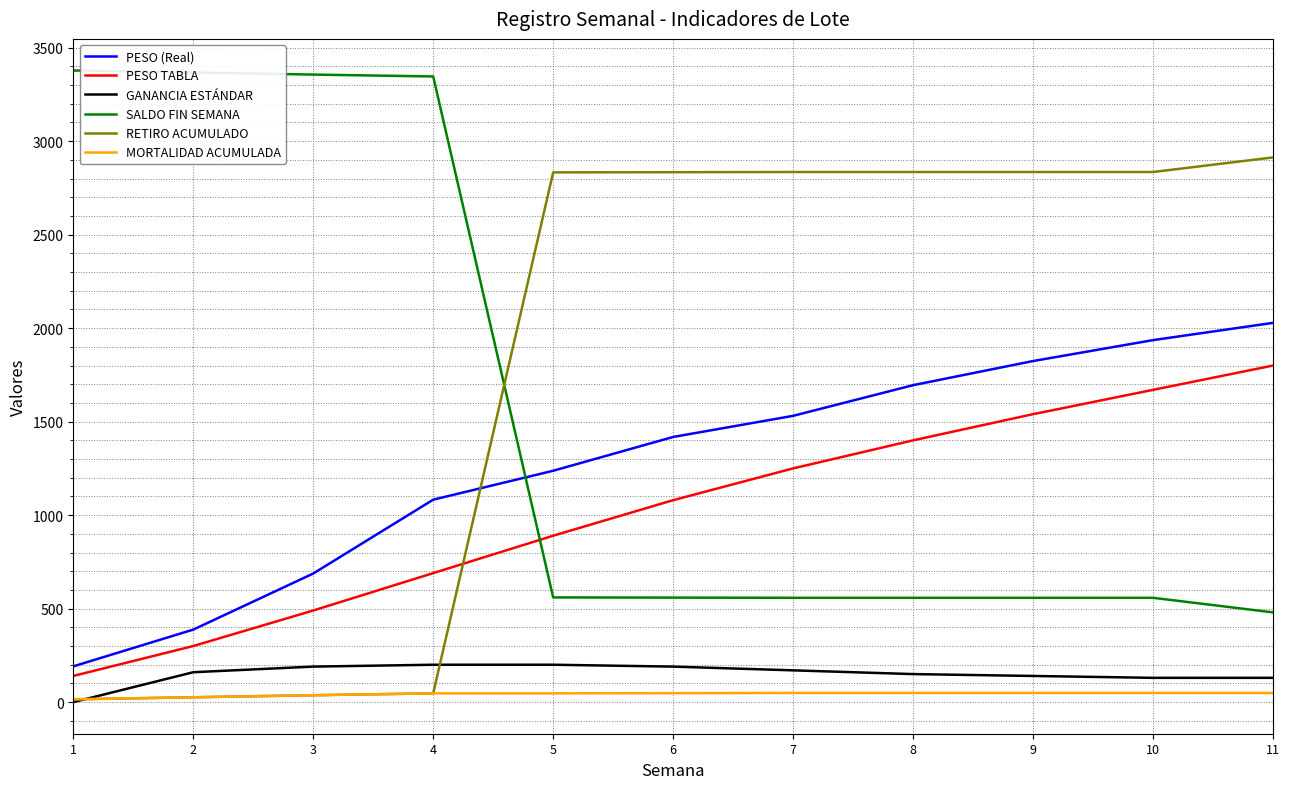

Does the chart have visible grid lines?

Yes